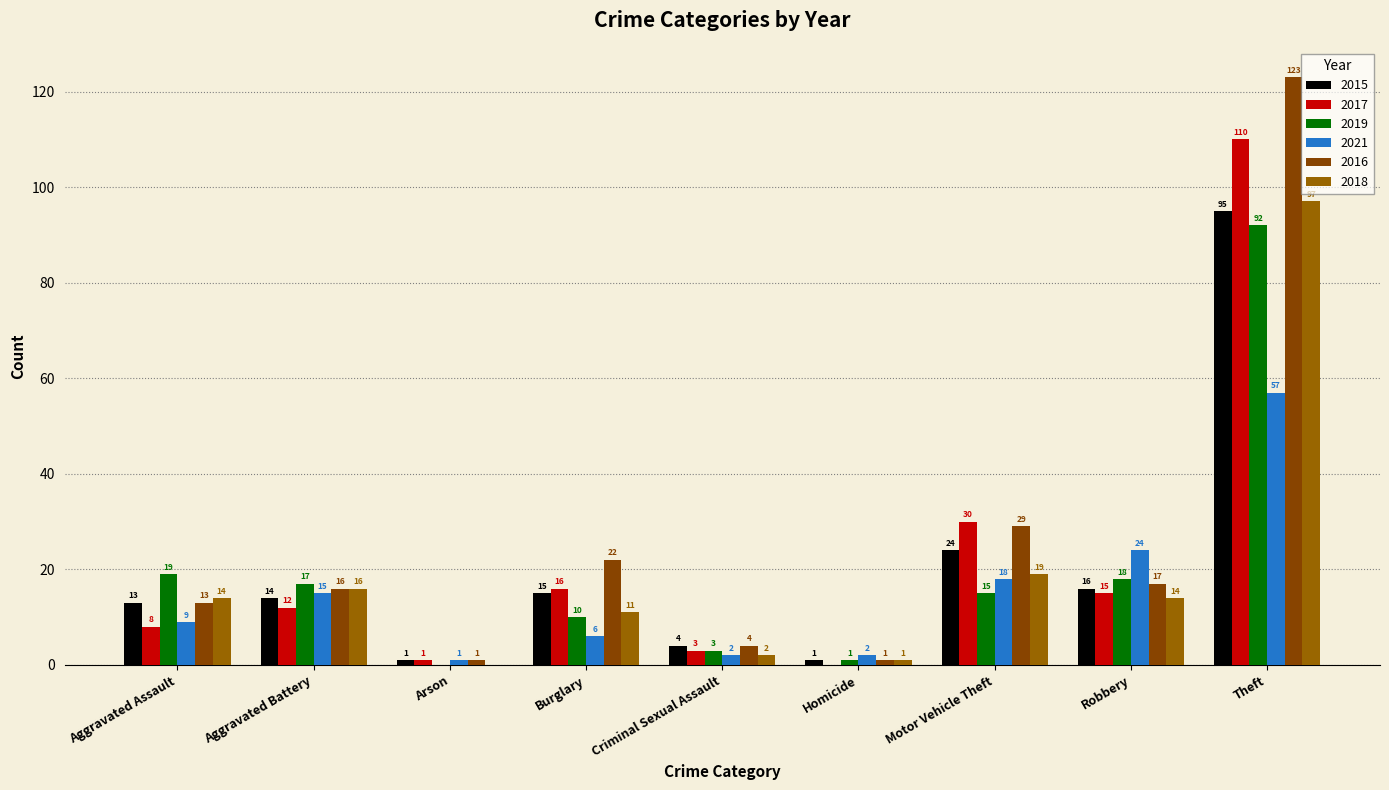

What is the total value across all series at Homicide?

6